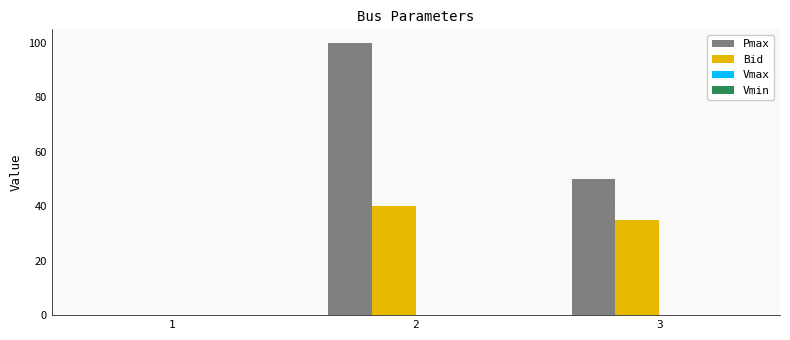

Which series has the widest spread of values?

Pmax